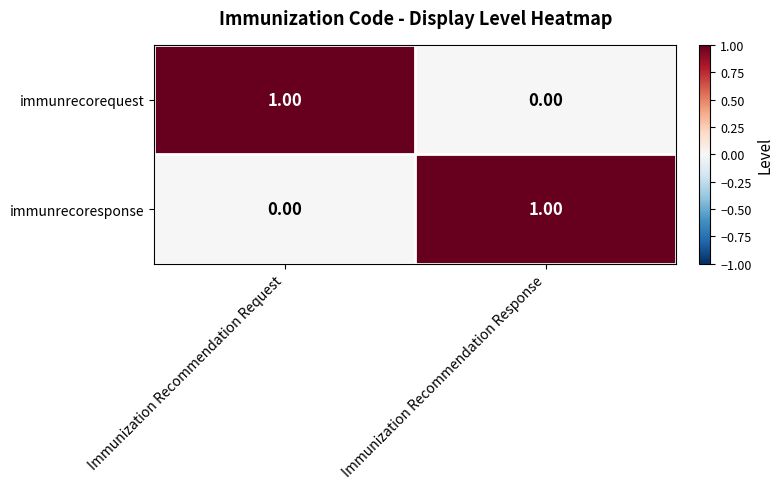

At which label is immunrecorequest closest to 0?

Immunization Recommendation Response